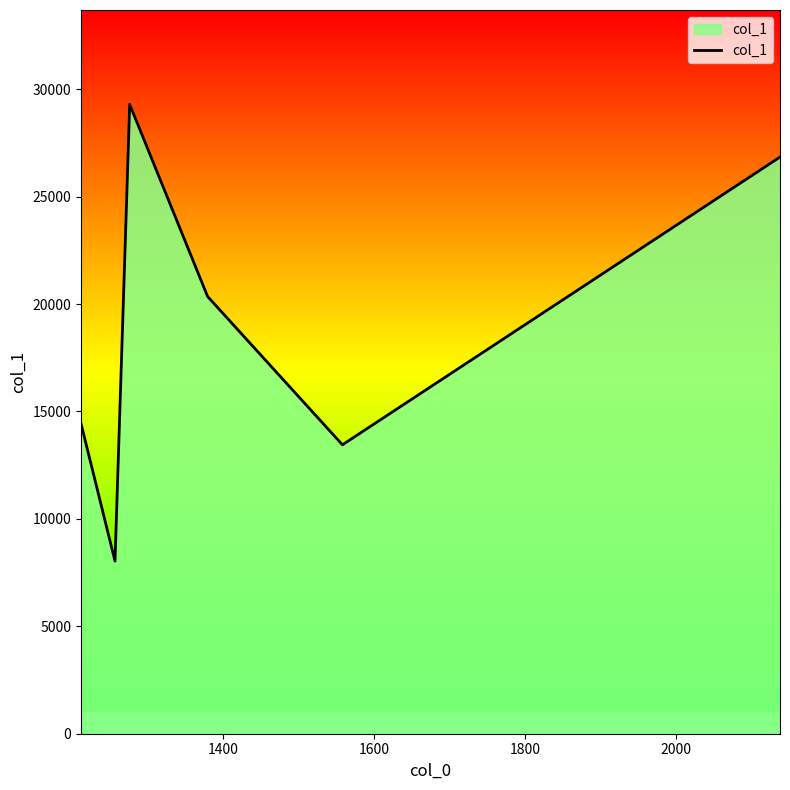

What is the difference between the maximum and minimum values?

21260.6